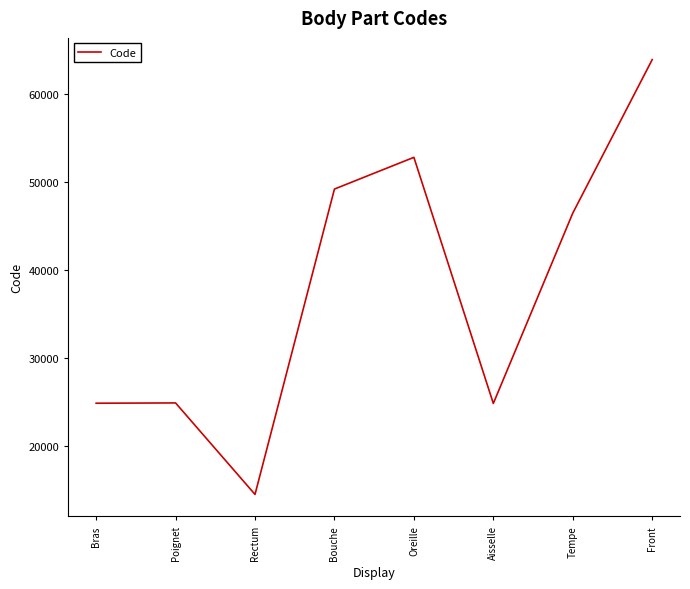

What is the difference between the second highest and second lowest values?

27916